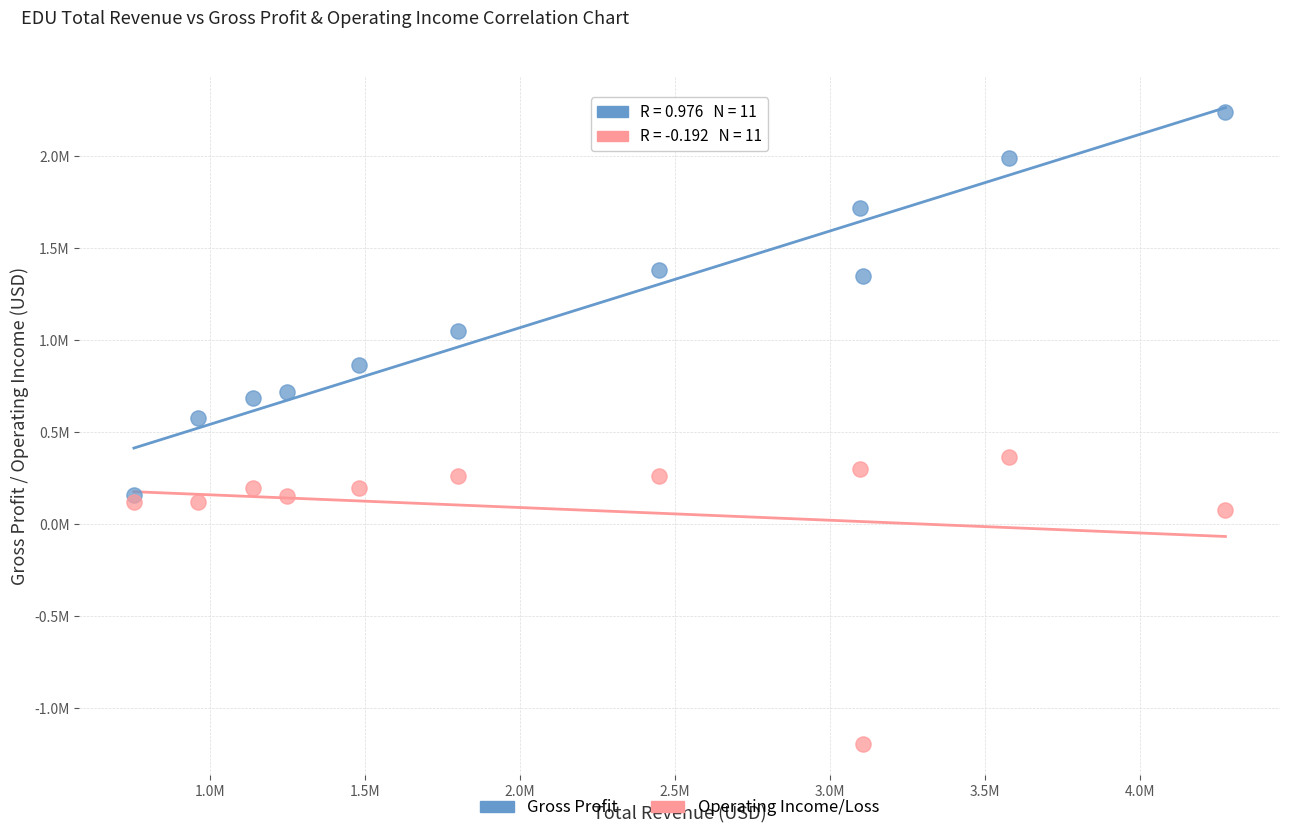

Which series contains the highest Y value?

Gross Profit